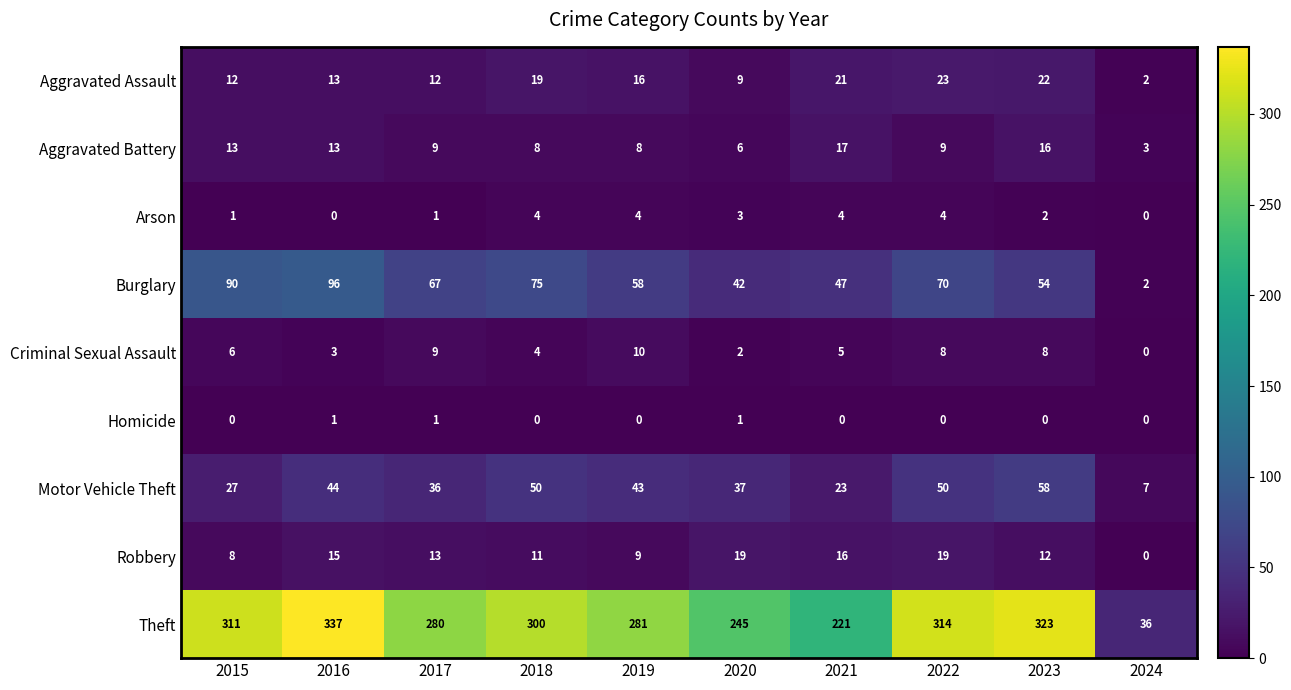

What is the approximate value of Burglary at 2019?

58